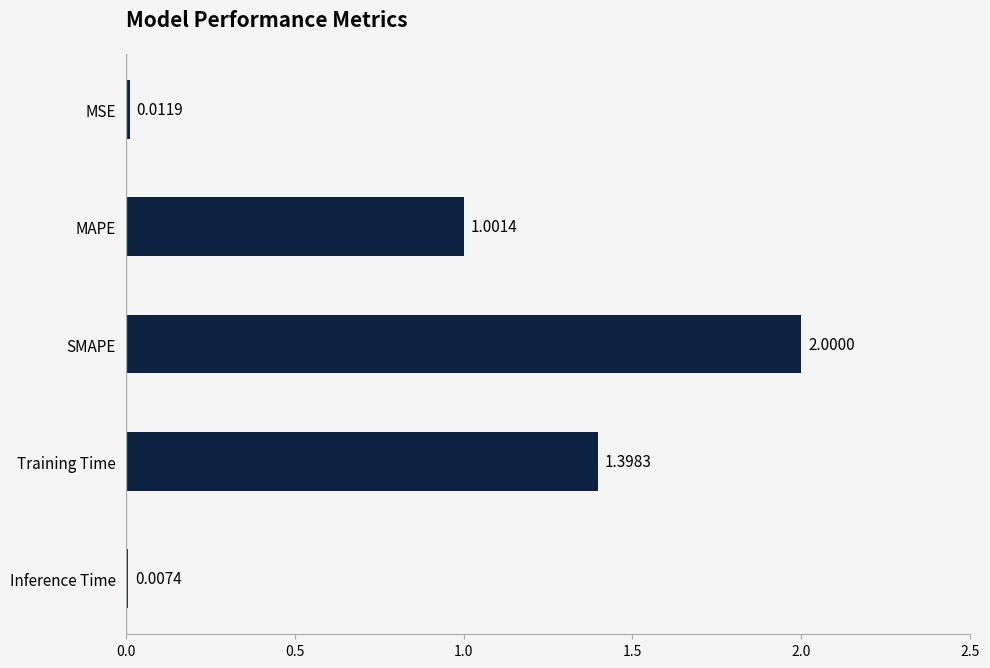

Which label corresponds to the largest value in the chart?

SMAPE